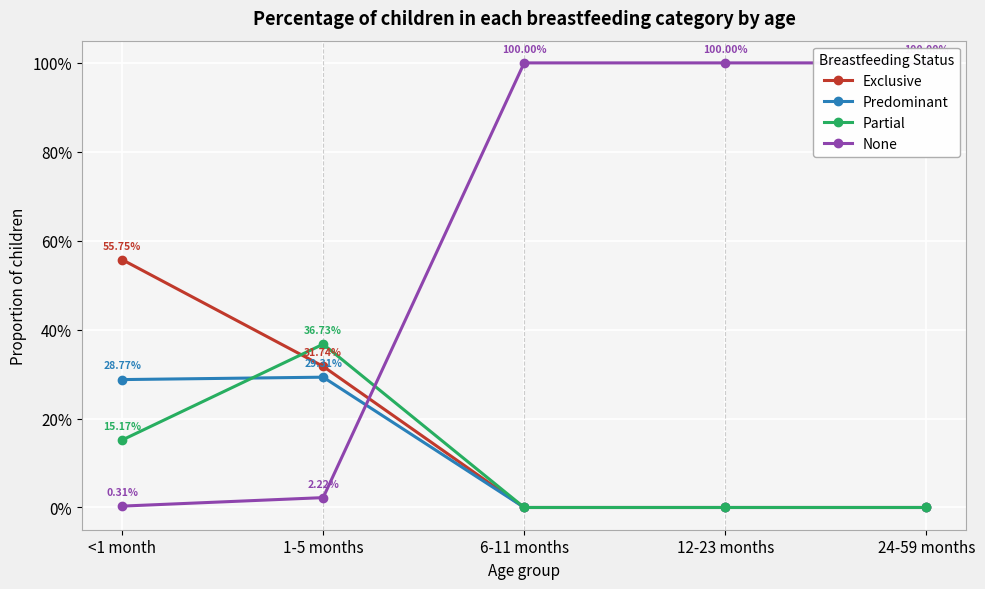

Reading left to right, what are all the values shown in this chart?

Exclusive: <1 month=0.6	1-5 months=0.3	6-11 months=0.0	12-23 months=0.0	24-59 months=0.0
Predominant: <1 month=0.3	1-5 months=0.3	6-11 months=0.0	12-23 months=0.0	24-59 months=0.0
Partial: <1 month=0.2	1-5 months=0.4	6-11 months=0.0	12-23 months=0.0	24-59 months=0.0
None: <1 month=0.0	1-5 months=0.0	6-11 months=1.0	12-23 months=1.0	24-59 months=1.0